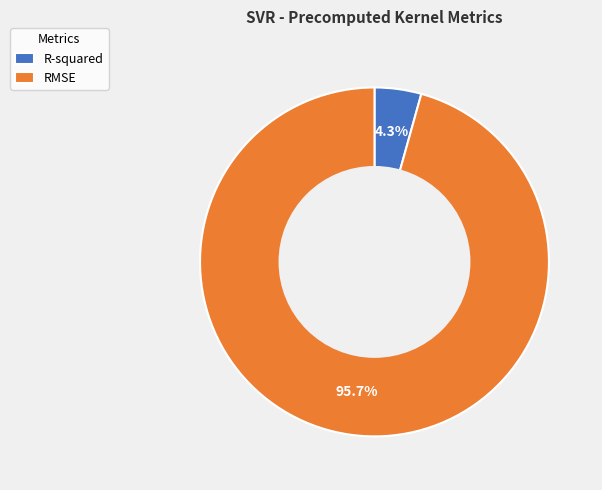

Combined, what portion of the pie is R-squared and RMSE?

100.0%